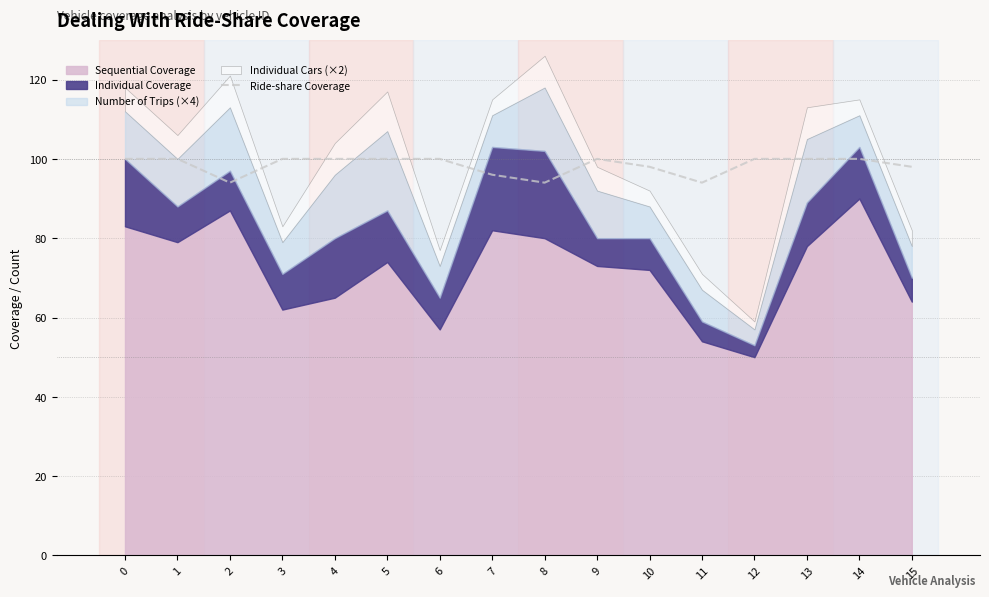

How many points are higher than both their immediate neighbors (excluding endpoints)?

1